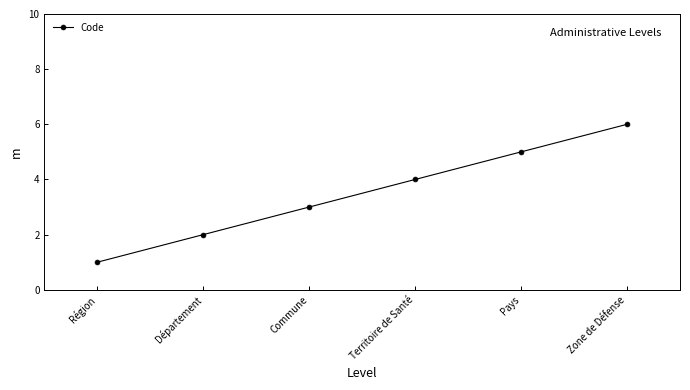

Between Région and Territoire de Santé, which is larger?

Territoire de Santé